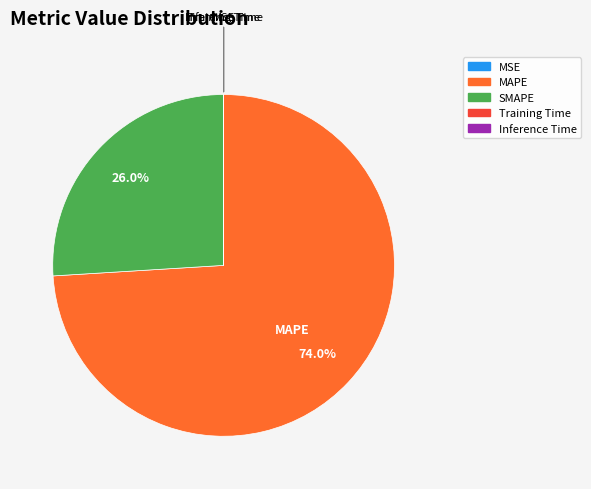

What portion of the pie excludes SMAPE?

74.0%